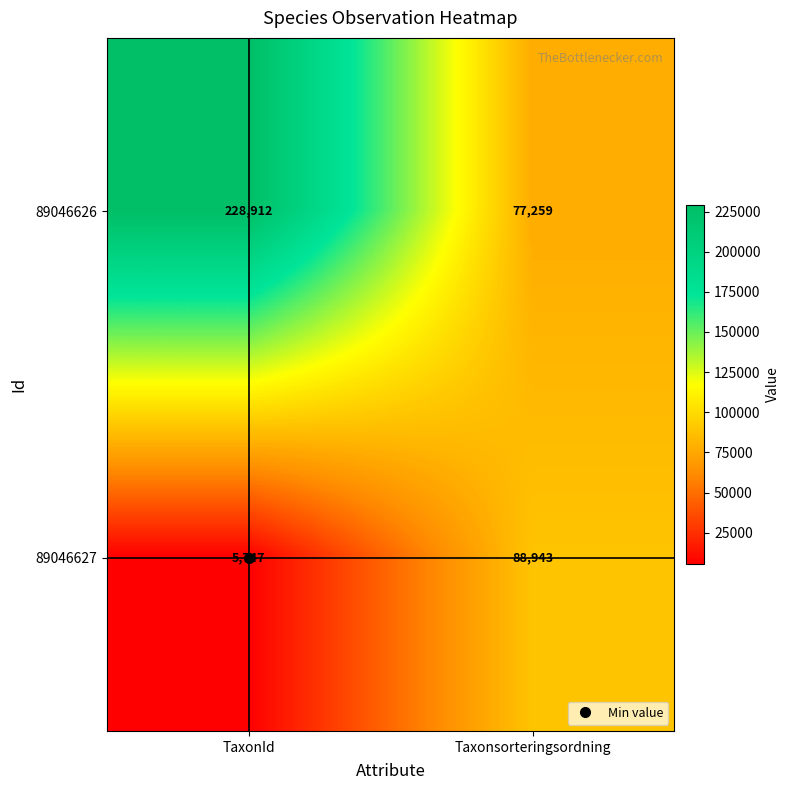

What is the total value across all series at Taxonsorteringsordning?

166202